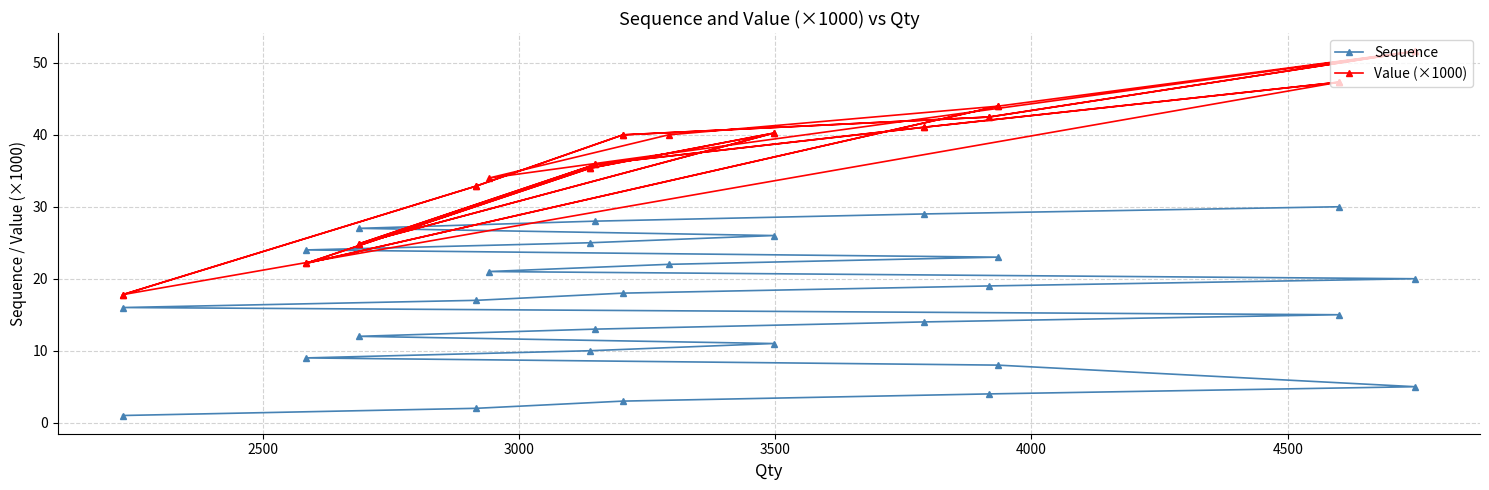

What is the difference between the second highest and minimum values in the Sequence series?

28.0